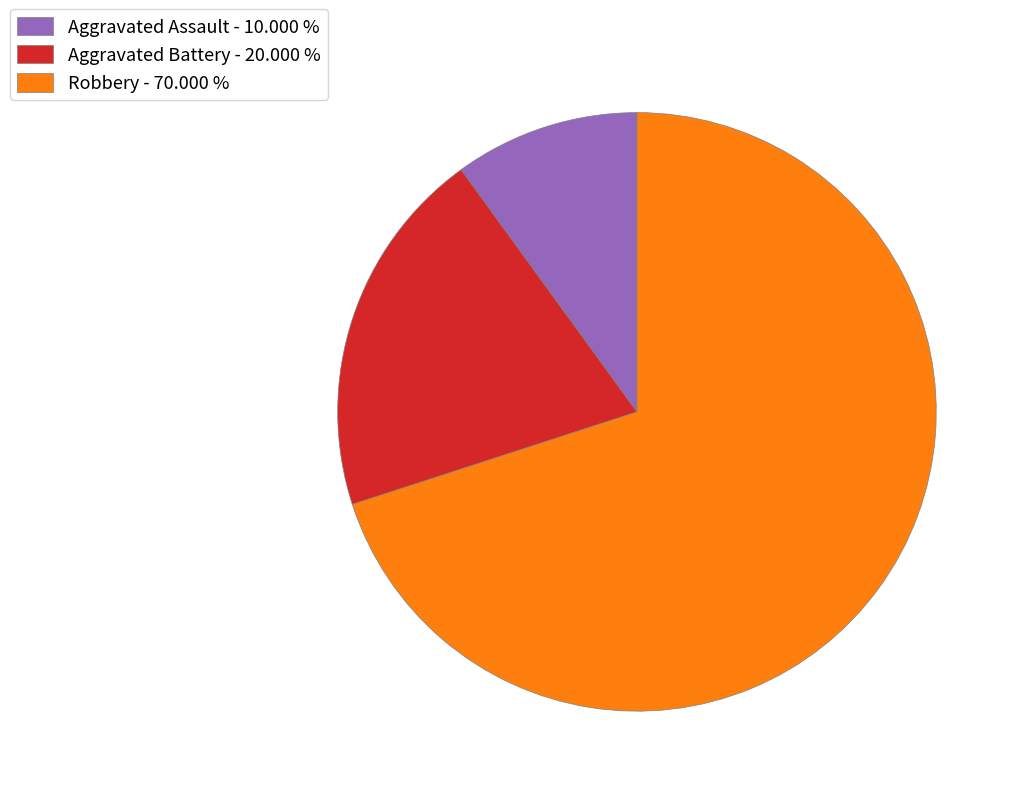

Does Robbery account for over 50% of the chart?

Yes